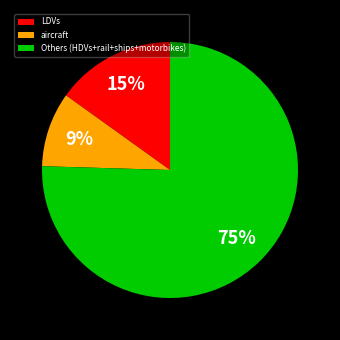

The LDVs slice represents 15% of the pie. True or false?

True